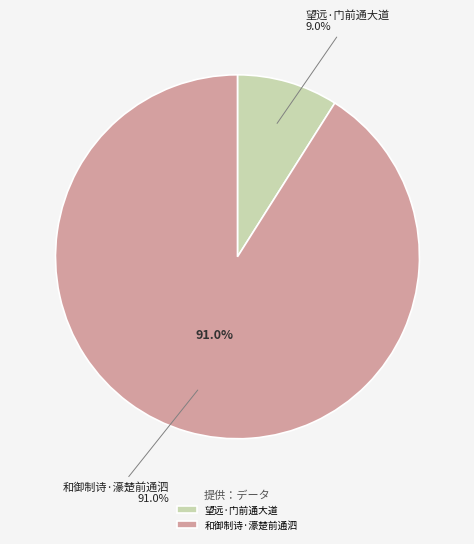

What percentage is NOT represented by 和御制诗·濠楚前通泗?

9.0%